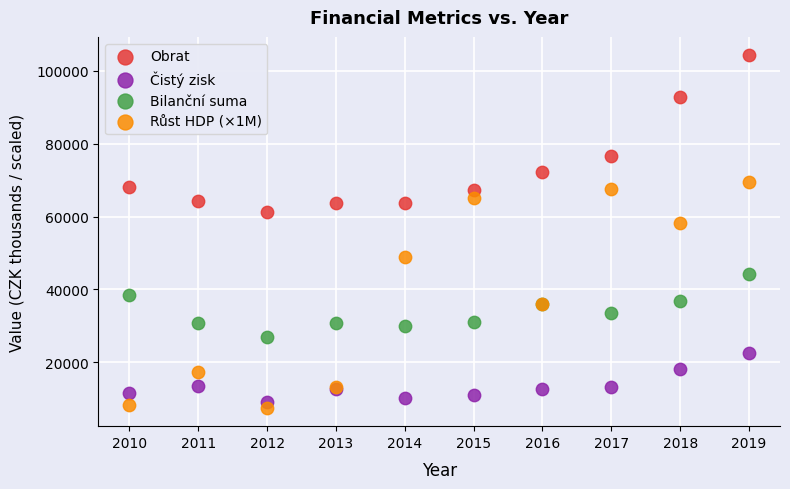

In the Obrat series, what Y value is closest to 82811?

76690.0